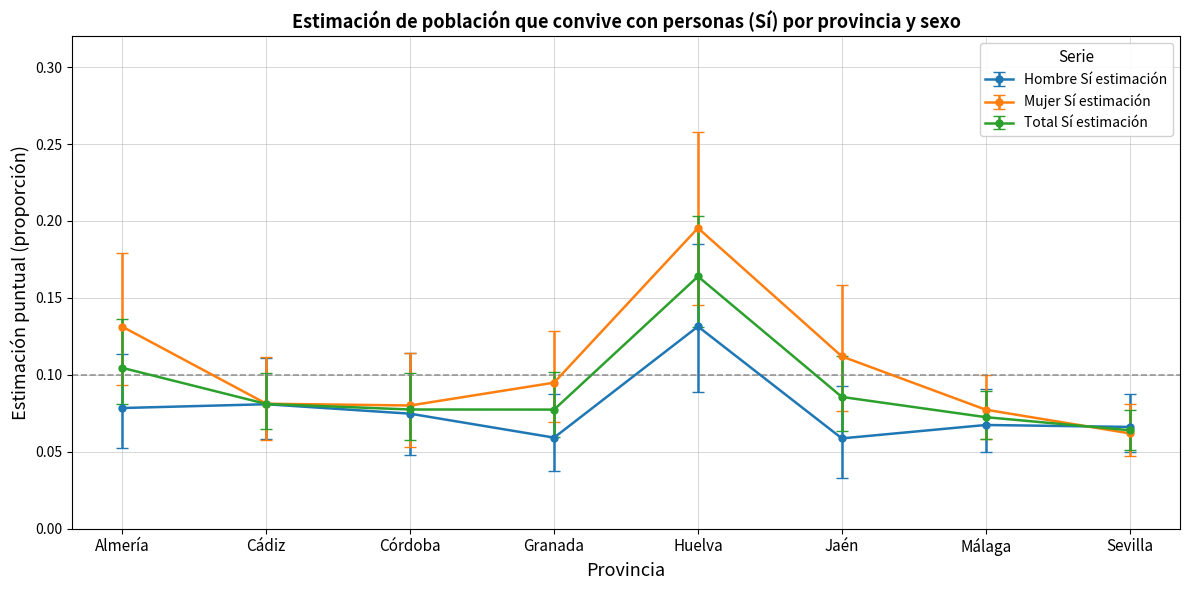

Between Granada and Sevilla, which series saw the biggest shift?

Mujer Sí estimación